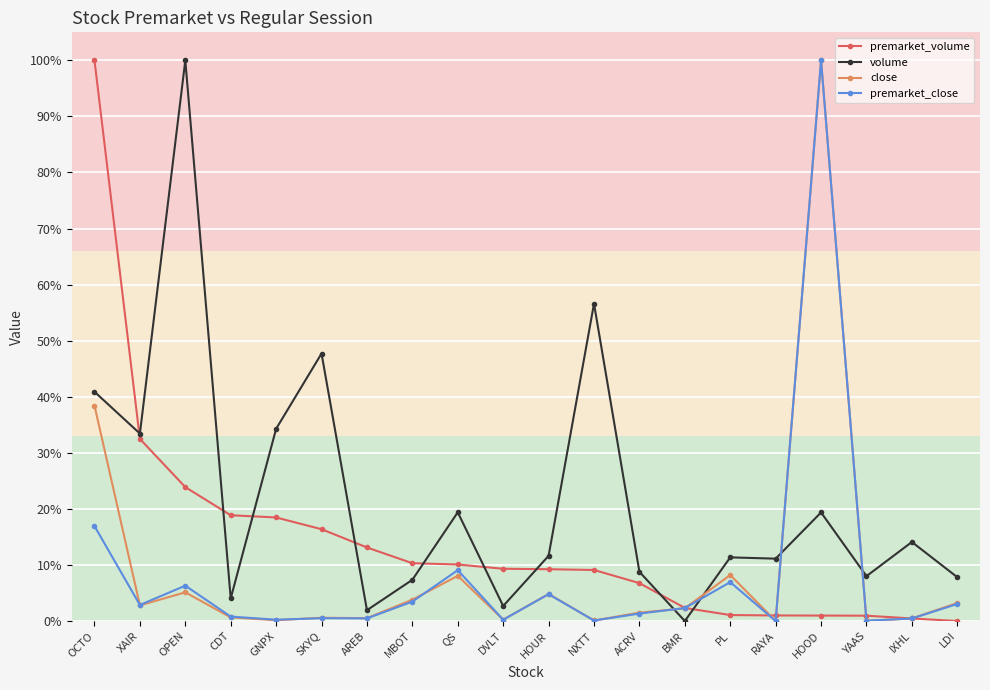

Where is the first local minimum for volume?

XAIR